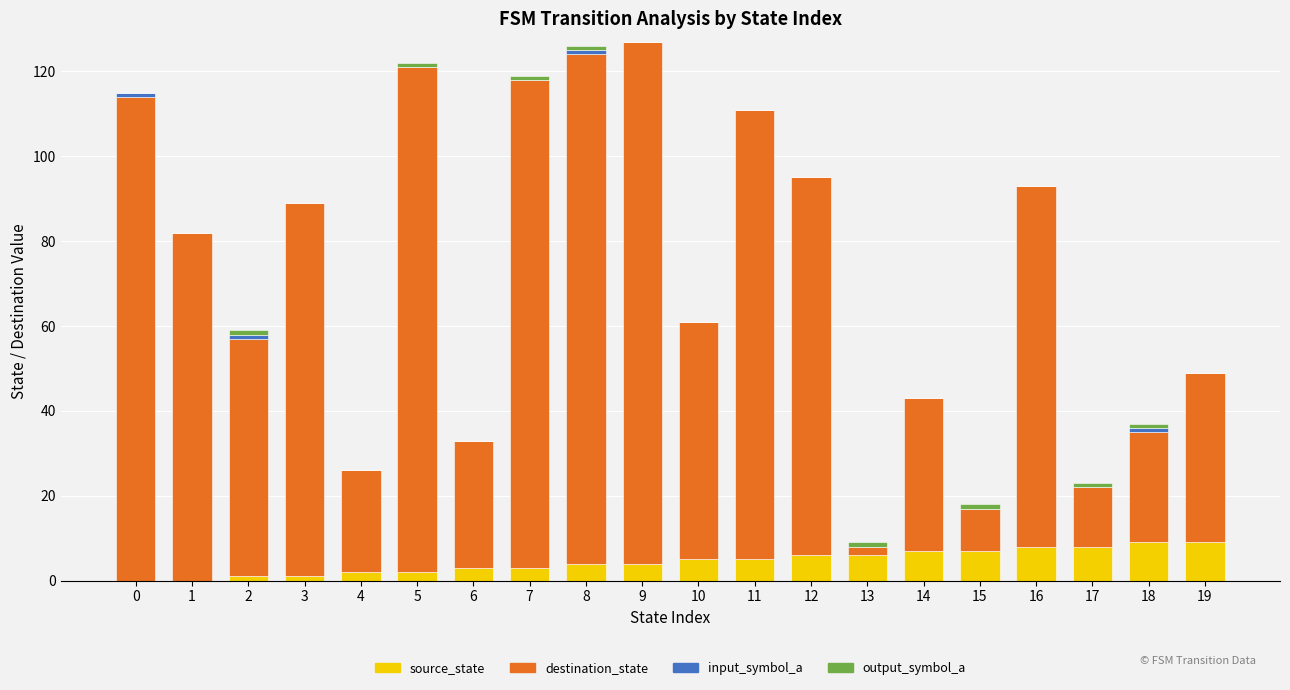

What is the total value across all series at 8?

126